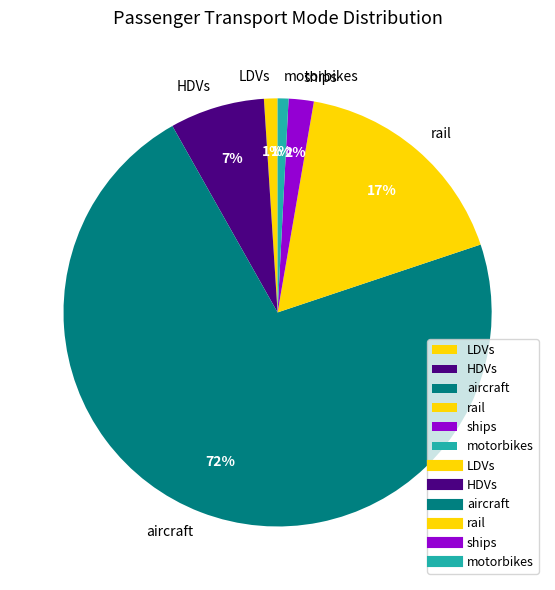

What percentage is the motorbikes slice, to the nearest percent?

1%